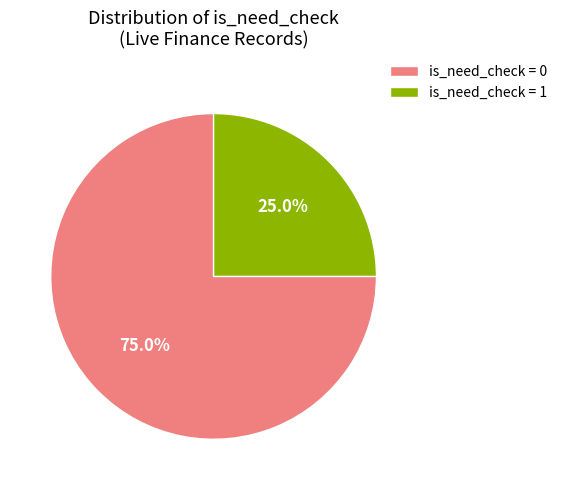

Combined, do is_need_check = 1 and is_need_check = 0 account for over 50%?

Yes